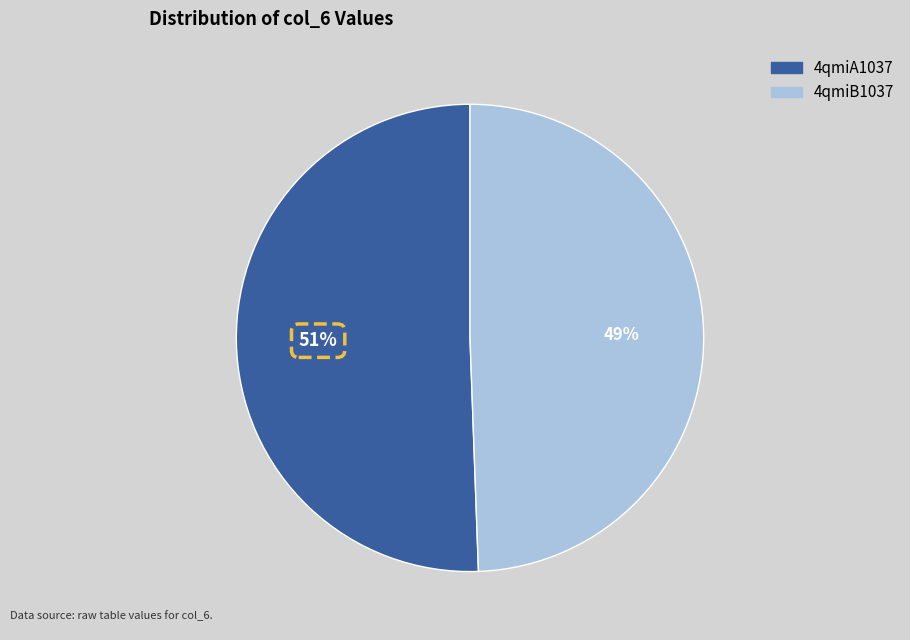

Count the number of slices in the pie.

2